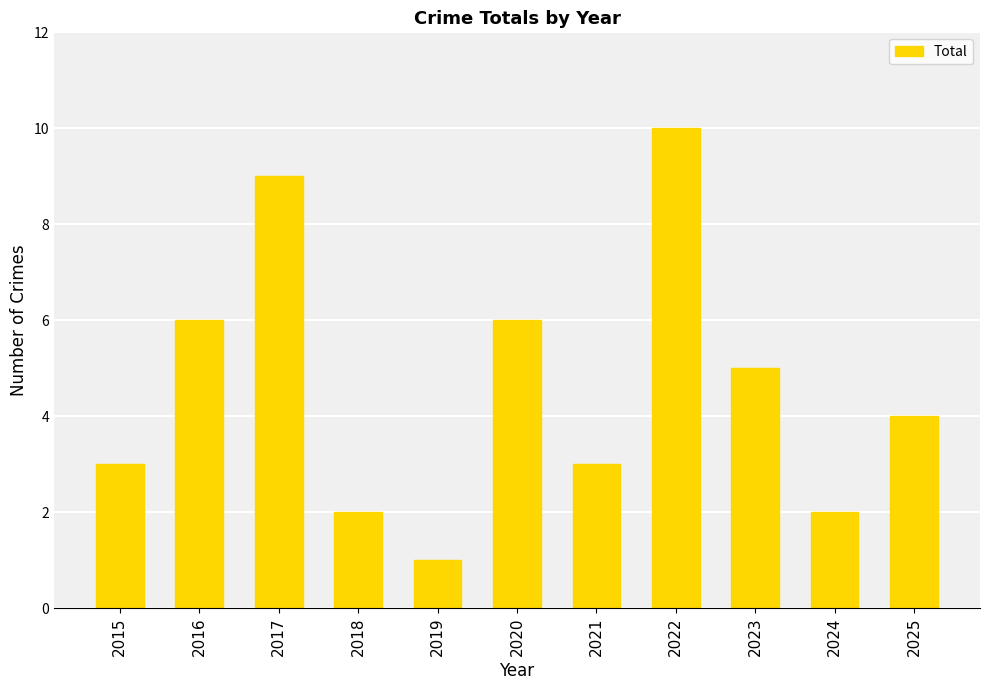

What value does the data have at 2021?

3